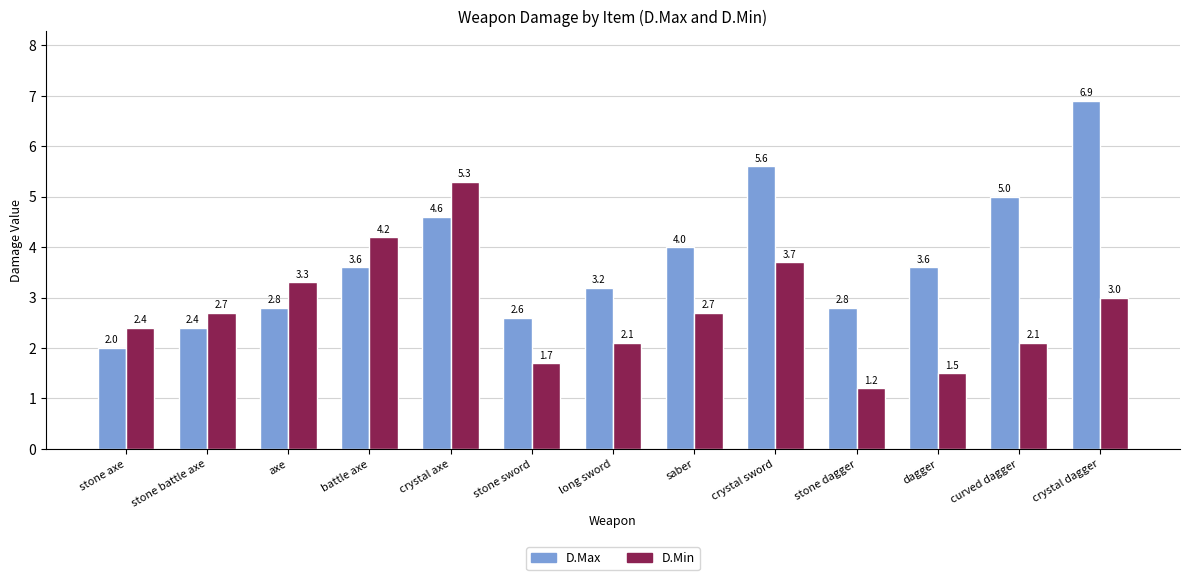

True or false: D.Max has a value of 3.6 at dagger.

True